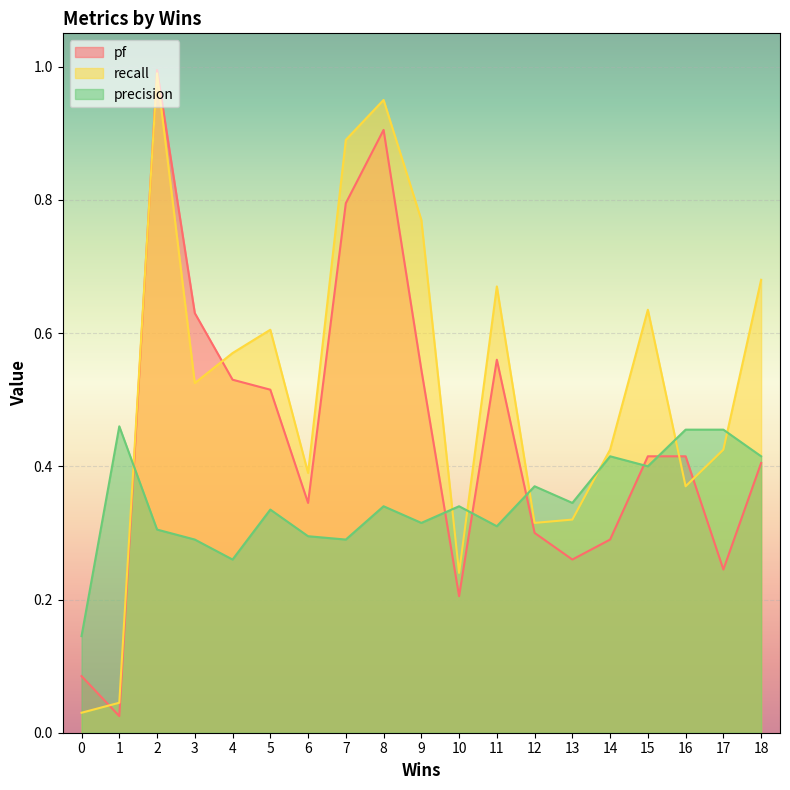

List the labels in order of pf value, smallest first.

1, 0, 10, 17, 13, 14, 12, 6, 18, 15, 16, 5, 4, 9, 11, 3, 7, 8, 2